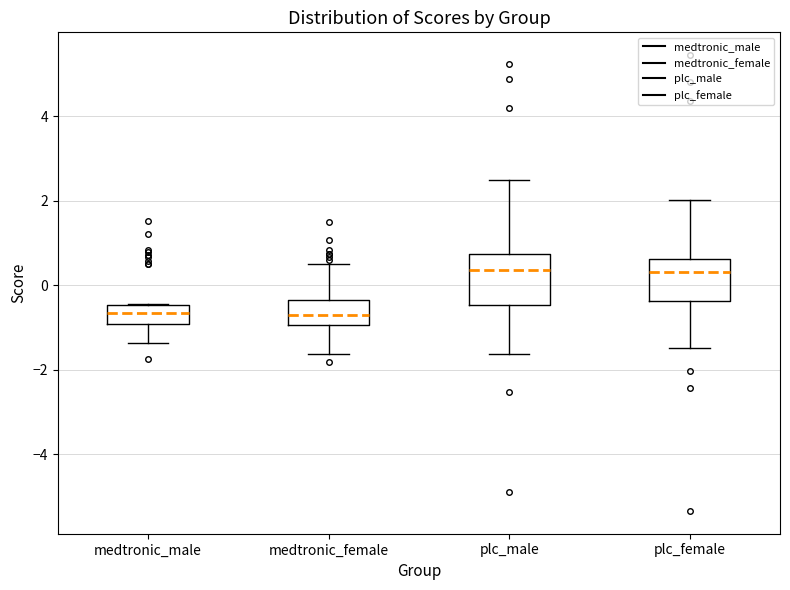

Reading left to right, transcribe this box plot: for each box, give where its median line is, the range the box spans, and where its two whiskers end, as read against the y-axis. The values are not printed on the chart, so give them approximately, as read against the axis.

medtronic_male: median -0.6, box -1.0 to -0.4, whiskers -1.4 to -0.4
medtronic_female: median -0.8, box -1.0 to -0.4, whiskers -1.6 to 0.4
plc_male: median 0.4, box -0.4 to 0.8, whiskers -1.6 to 2.6
plc_female: median 0.4, box -0.4 to 0.6, whiskers -1.4 to 2.0